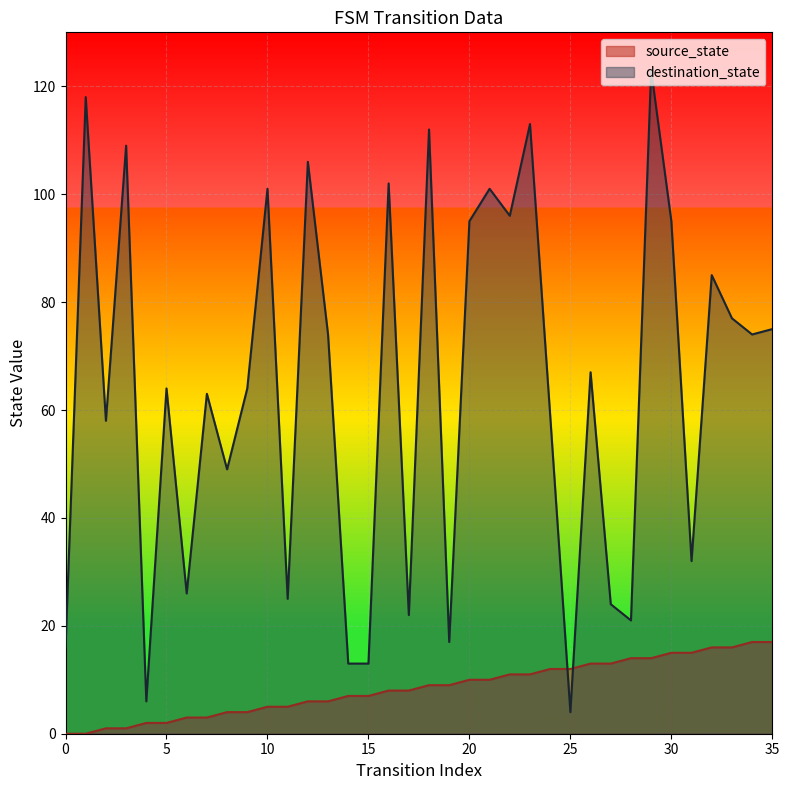

Is it true that source_state equals 0 at 1?

True